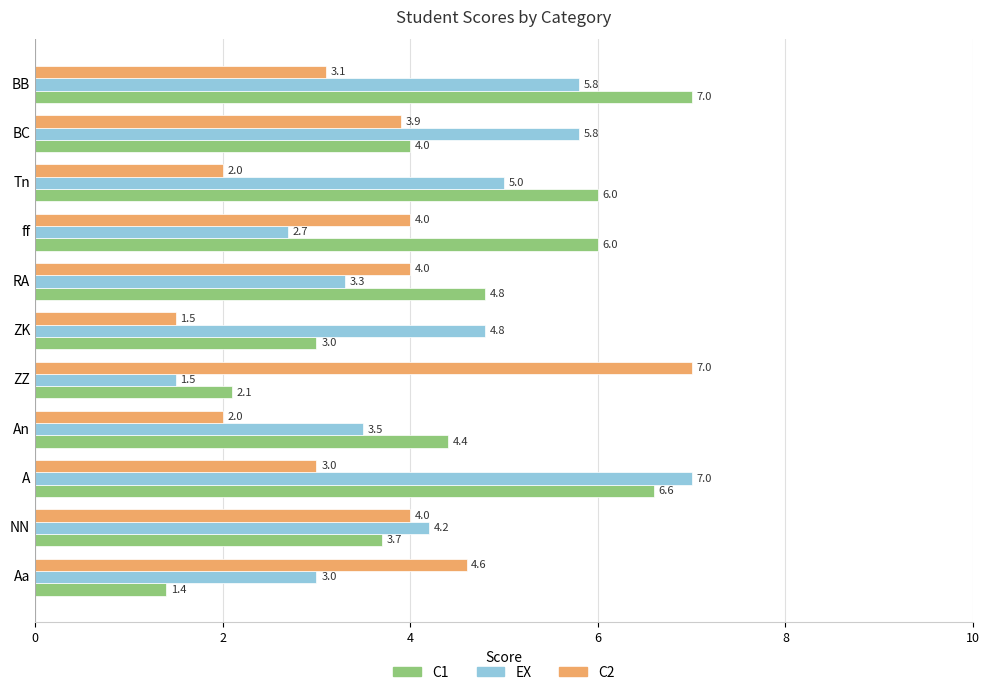

At which label does C1 reach its peak?

BB